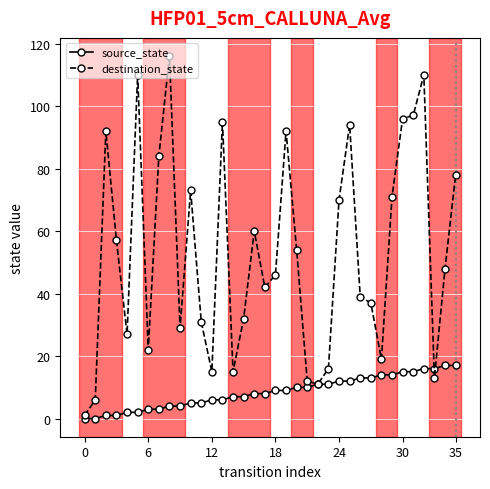

At how many categories does at least one series exceed 103?

3